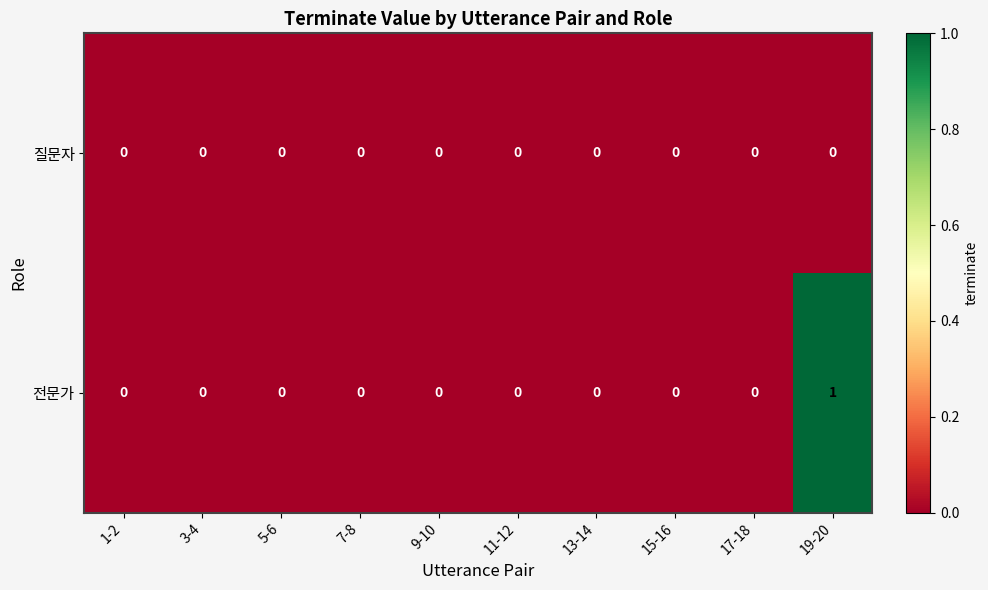

Count the number of data series in this chart.

2